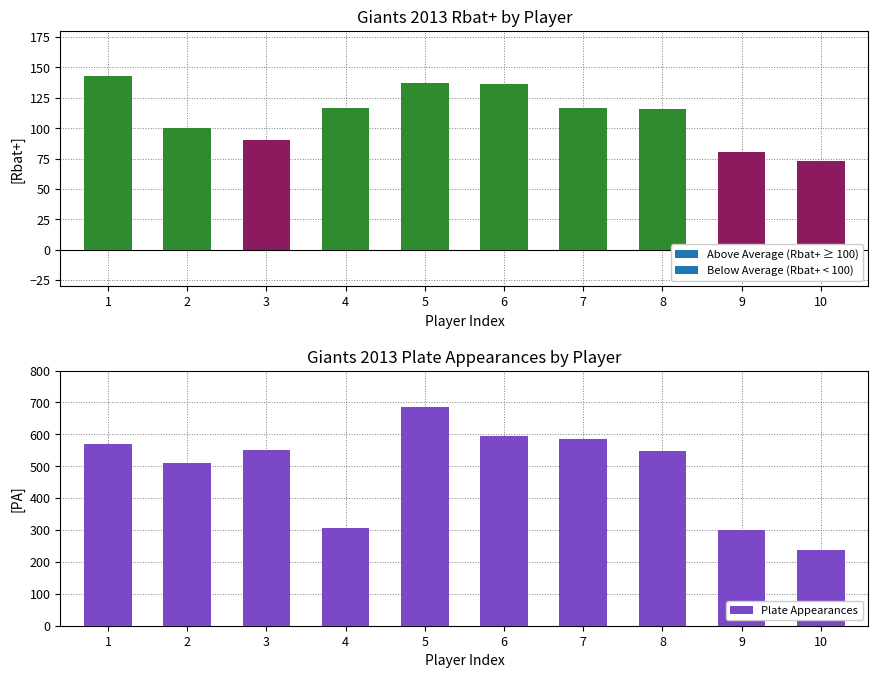

Which label corresponds to the largest value in the chart?

5